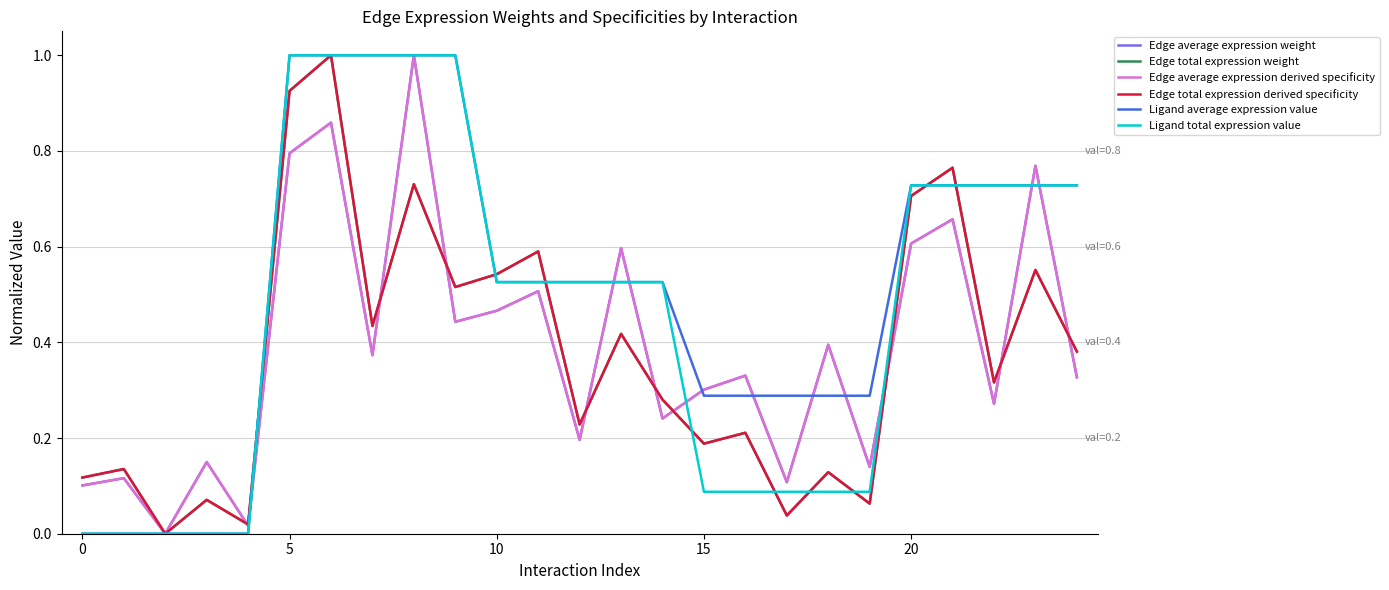

What is the sum of all Ligand total expression value values?

11.7